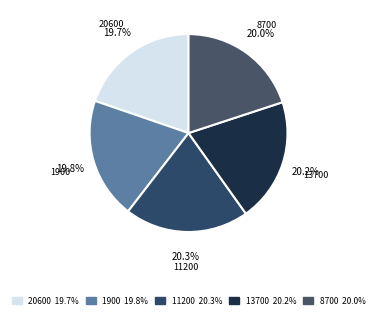

To the nearest percent, what is the average slice percentage?

20%